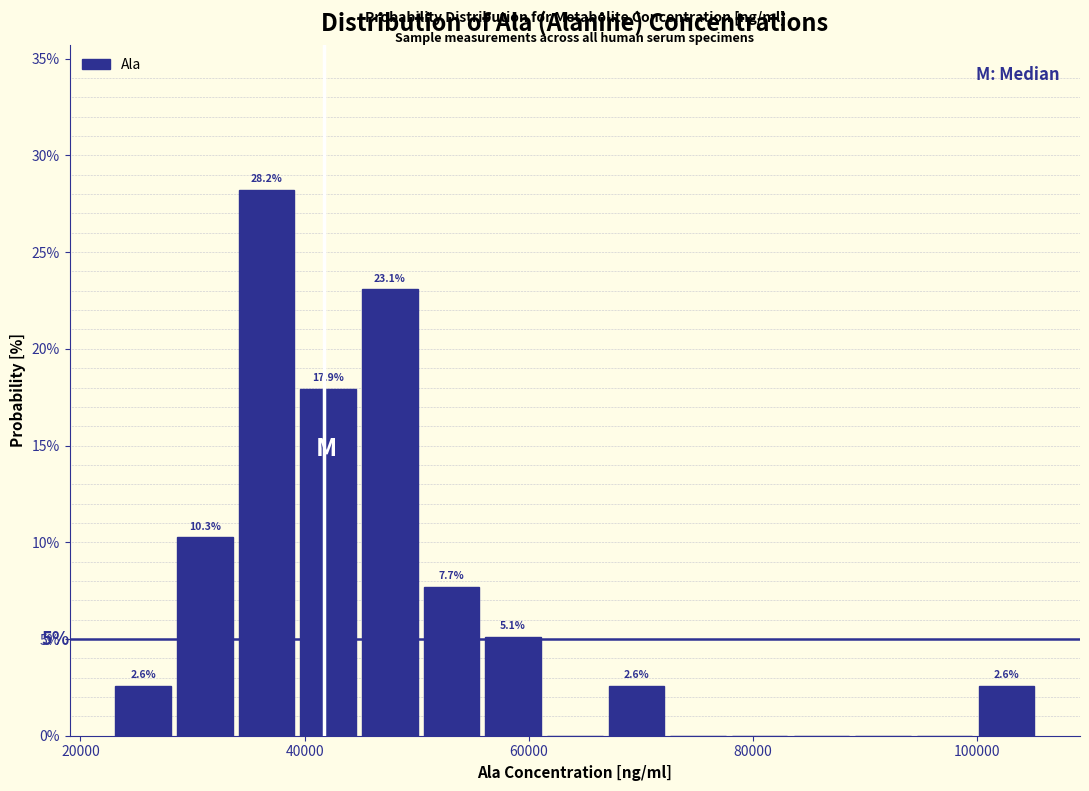

Around what value on the x-axis is the tallest bar? Give the approximate position of its centre, as read against the axis.

36000